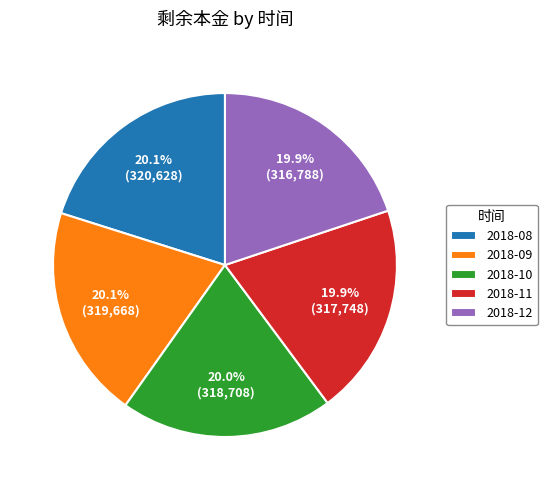

Is there any slice that represents more than half of the pie?

No